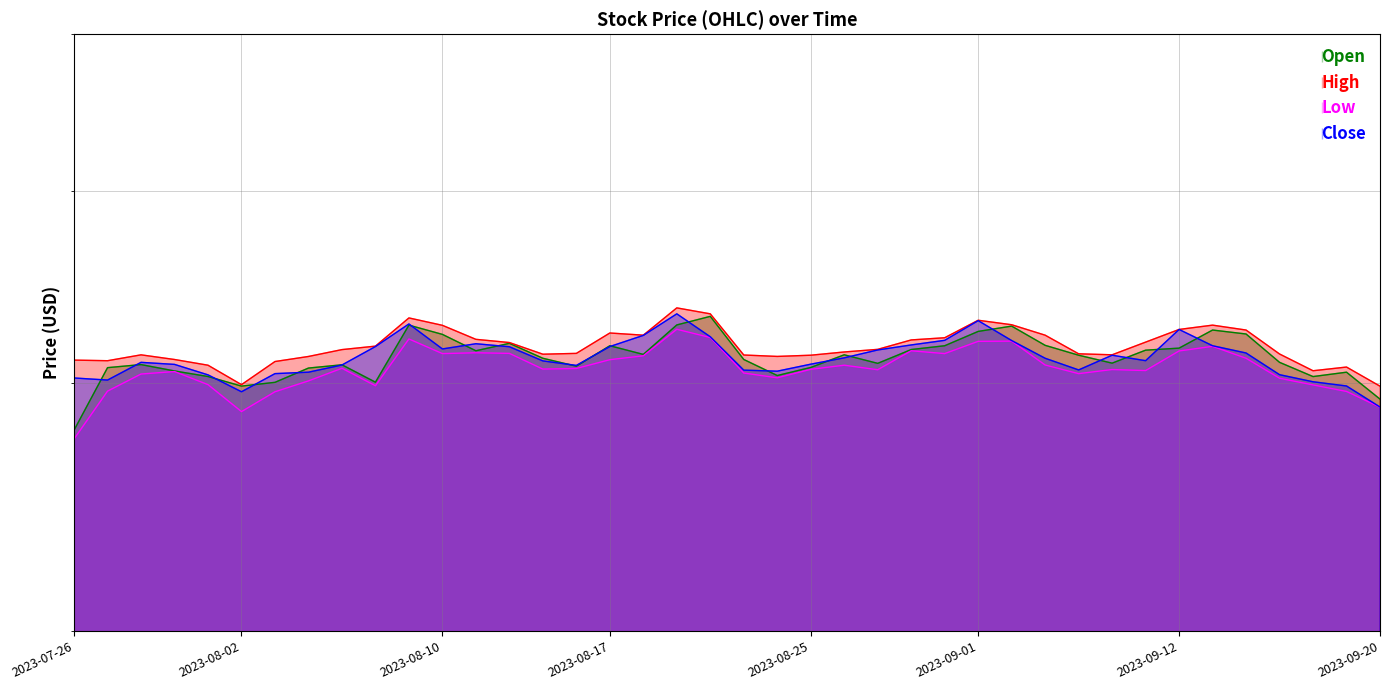

Reading right to left, what are all the values shown in this chart?

Open: 2023-09-20=39.3	2023-09-19=40.5	2023-09-18=40.3	2023-09-15=41.0	2023-09-14=42.4	2023-09-13=42.6	2023-09-12=41.7	2023-09-11=41.6	2023-09-08=41.0	2023-09-07=41.3	2023-09-06=41.8	2023-09-05=42.8	2023-09-01=42.5	2023-08-31=41.8	2023-08-30=41.6	2023-08-29=40.9	2023-08-28=41.3	2023-08-25=40.7	2023-08-24=40.4	2023-08-23=41.1	2023-08-22=43.2	2023-08-21=42.8	2023-08-18=41.4	2023-08-17=41.8	2023-08-16=40.8	2023-08-15=41.2	2023-08-14=41.9	2023-08-11=41.5	2023-08-10=42.3	2023-08-09=42.8	2023-08-08=40.1	2023-08-07=40.9	2023-08-04=40.7	2023-08-03=40.0	2023-08-02=39.9	2023-08-01=40.3	2023-07-31=40.6	2023-07-28=40.9	2023-07-27=40.7	2023-07-26=37.9
High: 2023-09-20=39.9	2023-09-19=40.8	2023-09-18=40.6	2023-09-15=41.4	2023-09-14=42.6	2023-09-13=42.8	2023-09-12=42.6	2023-09-11=42.0	2023-09-08=41.3	2023-09-07=41.4	2023-09-06=42.3	2023-09-05=42.8	2023-09-01=43.0	2023-08-31=42.2	2023-08-30=42.1	2023-08-29=41.6	2023-08-28=41.5	2023-08-25=41.3	2023-08-24=41.3	2023-08-23=41.3	2023-08-22=43.4	2023-08-21=43.7	2023-08-18=42.3	2023-08-17=42.4	2023-08-16=41.4	2023-08-15=41.4	2023-08-14=41.9	2023-08-11=42.1	2023-08-10=42.8	2023-08-09=43.2	2023-08-08=41.8	2023-08-07=41.6	2023-08-04=41.3	2023-08-03=41.0	2023-08-02=39.9	2023-08-01=40.9	2023-07-31=41.1	2023-07-28=41.3	2023-07-27=41.1	2023-07-26=41.1
Low: 2023-09-20=38.9	2023-09-19=39.6	2023-09-18=39.9	2023-09-15=40.2	2023-09-14=41.2	2023-09-13=41.8	2023-09-12=41.5	2023-09-11=40.6	2023-09-08=40.6	2023-09-07=40.5	2023-09-06=40.9	2023-09-05=42.0	2023-09-01=42.0	2023-08-31=41.4	2023-08-30=41.5	2023-08-29=40.6	2023-08-28=40.9	2023-08-25=40.7	2023-08-24=40.3	2023-08-23=40.5	2023-08-22=42.2	2023-08-21=42.6	2023-08-18=41.3	2023-08-17=41.1	2023-08-16=40.7	2023-08-15=40.7	2023-08-14=41.4	2023-08-11=41.4	2023-08-10=41.4	2023-08-09=42.1	2023-08-08=39.9	2023-08-07=40.7	2023-08-04=40.1	2023-08-03=39.6	2023-08-02=38.7	2023-08-01=39.9	2023-07-31=40.6	2023-07-28=40.4	2023-07-27=39.6	2023-07-26=37.5
Close: 2023-09-20=38.9	2023-09-19=39.9	2023-09-18=40.1	2023-09-15=40.4	2023-09-14=41.4	2023-09-13=41.8	2023-09-12=42.6	2023-09-11=41.1	2023-09-08=41.3	2023-09-07=40.6	2023-09-06=41.2	2023-09-05=42.0	2023-09-01=43.0	2023-08-31=42.0	2023-08-30=41.8	2023-08-29=41.6	2023-08-28=41.2	2023-08-25=40.9	2023-08-24=40.6	2023-08-23=40.6	2023-08-22=42.2	2023-08-21=43.4	2023-08-18=42.3	2023-08-17=41.7	2023-08-16=40.8	2023-08-15=41.1	2023-08-14=41.7	2023-08-11=41.9	2023-08-10=41.6	2023-08-09=42.9	2023-08-08=41.7	2023-08-07=40.9	2023-08-04=40.5	2023-08-03=40.5	2023-08-02=39.6	2023-08-01=40.4	2023-07-31=40.9	2023-07-28=41.0	2023-07-27=40.2	2023-07-26=40.3